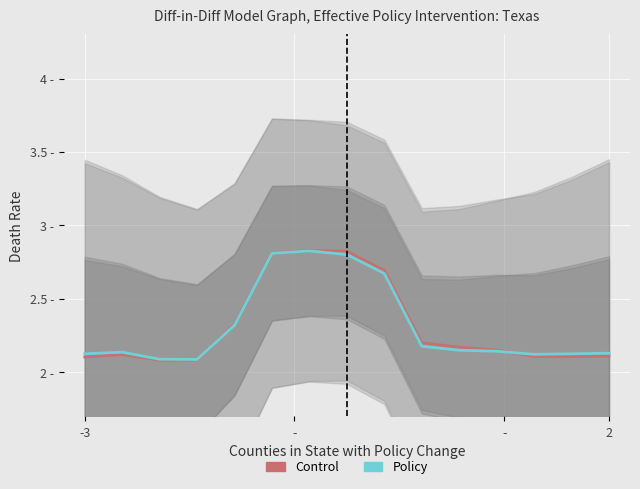

What is the minimum value for Policy?

2.1